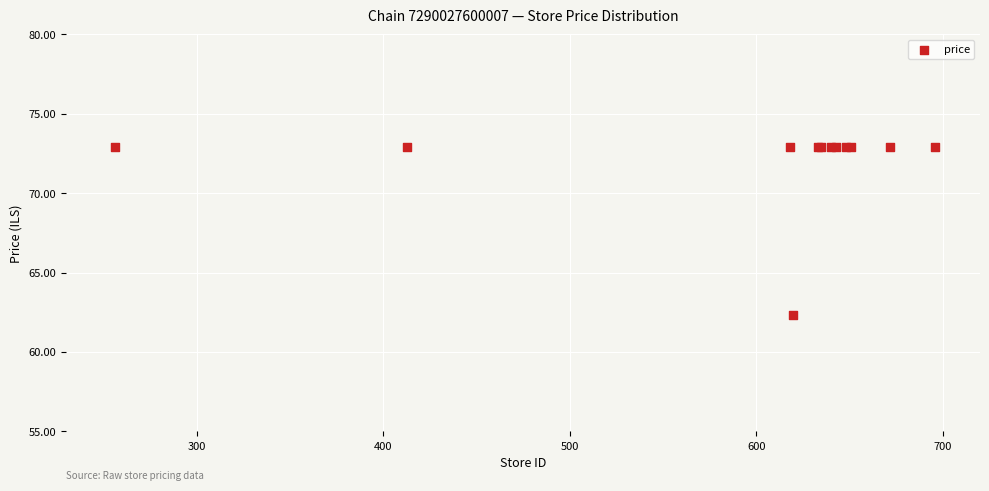

What Y value in the scatter plot is closest to 67?

62.3